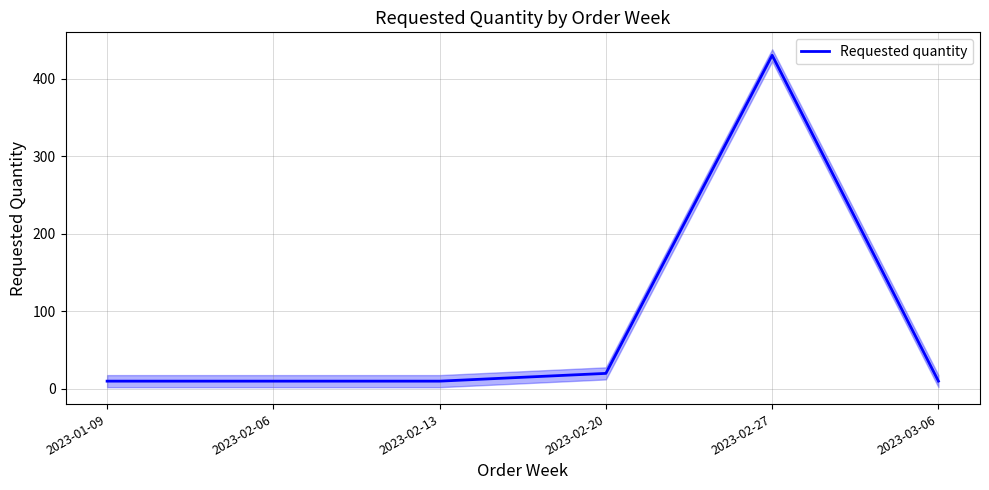

Does the chart display data point markers on the line(s)?

No